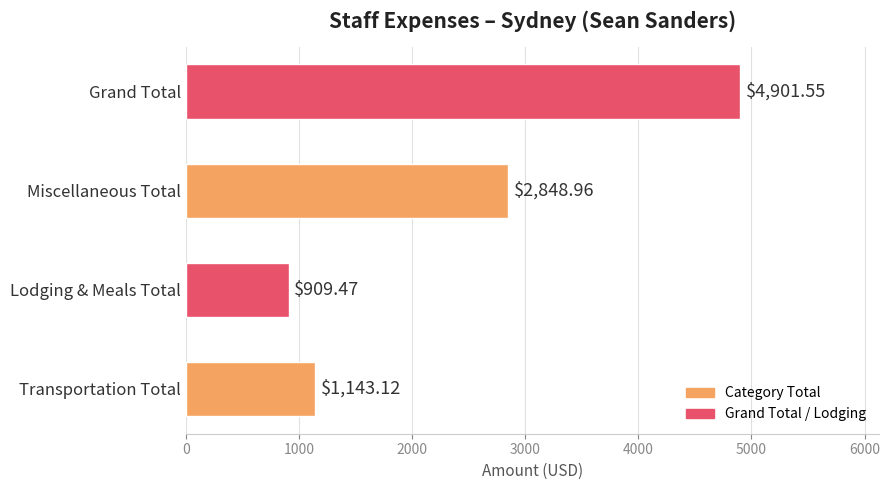

How many bars are there in total?

4